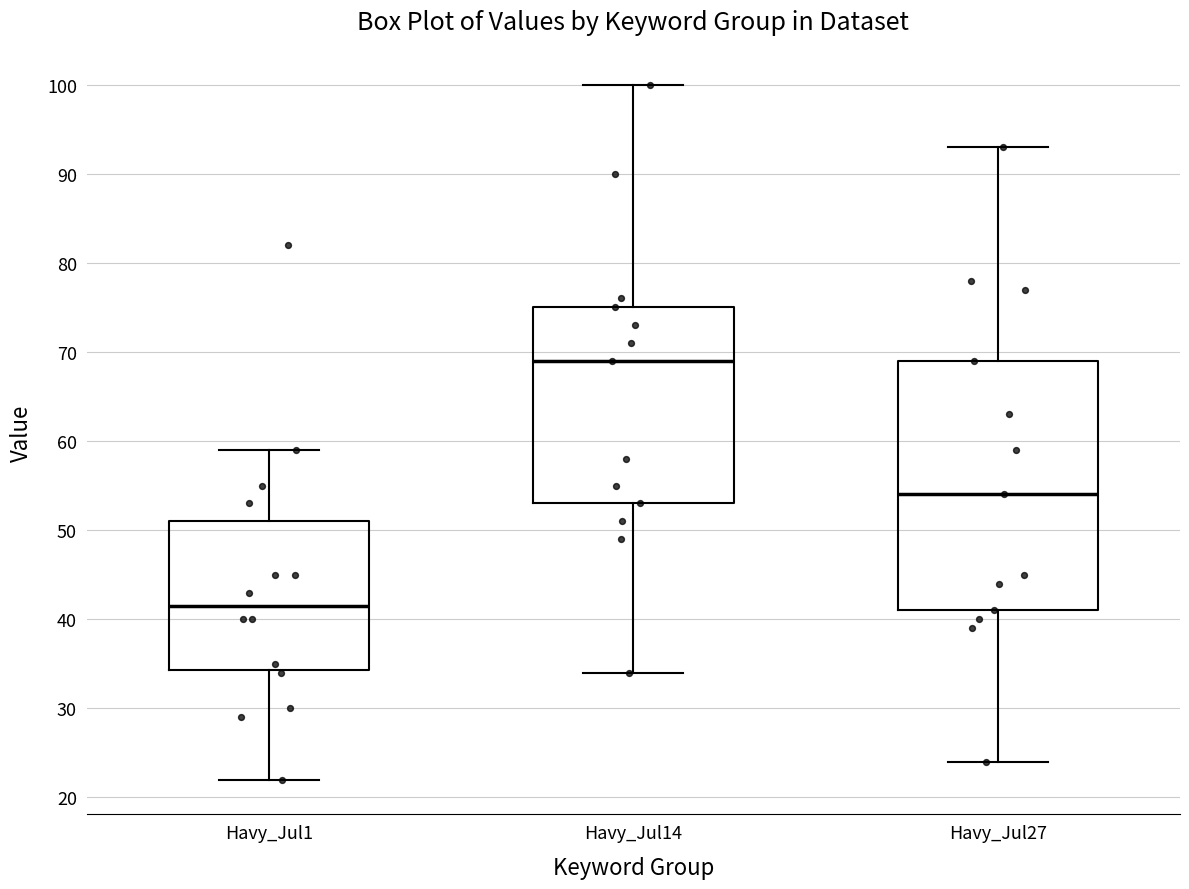

Reading left to right, transcribe this box plot: for each box, give where its median line is, the range the box spans, and where its two whiskers end, as read against the y-axis. The values are not printed on the chart, so give them approximately, as read against the axis.

Havy_Jul1: median 42, box 34 to 51, whiskers 22 to 59
Havy_Jul14: median 69, box 53 to 75, whiskers 34 to 100
Havy_Jul27: median 54, box 41 to 69, whiskers 24 to 93